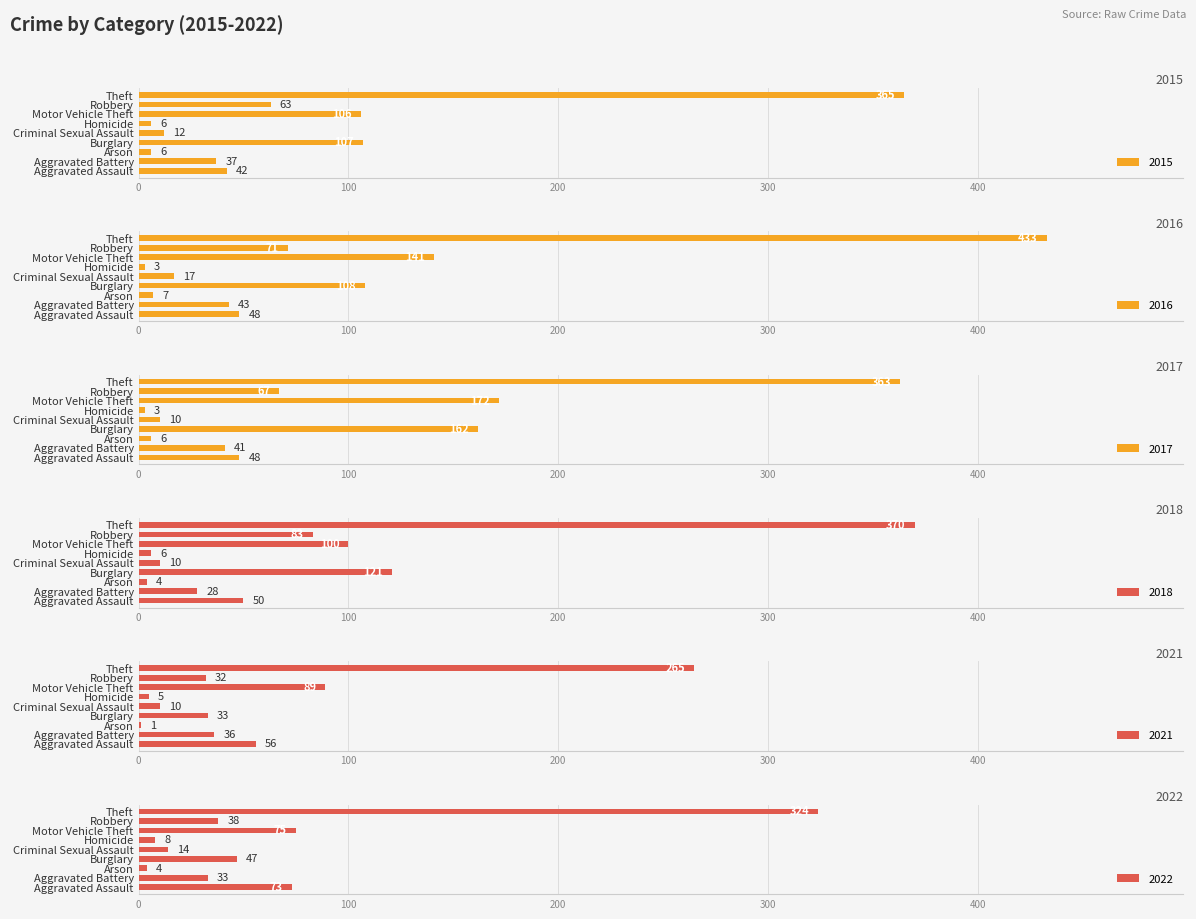

Reading right to left, extract all data points from this chart.

2015: 365	63	106	6	12	107	6	37	42
2016: 433	71	141	3	17	108	7	43	48
2017: 363	67	172	3	10	162	6	41	48
2018: 370	83	100	6	10	121	4	28	50
2021: 265	32	89	5	10	33	1	36	56
2022: 324	38	75	8	14	47	4	33	73